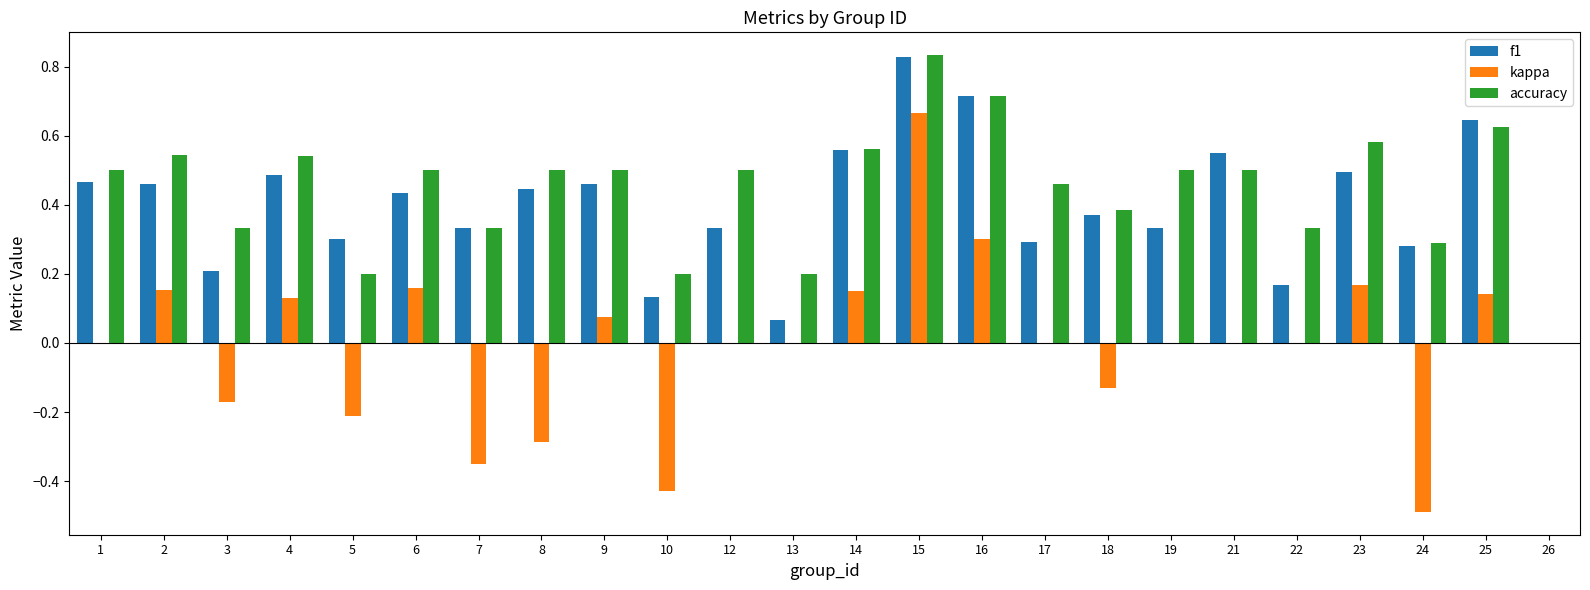

Is it true that kappa equals -0.7 at 22?

False